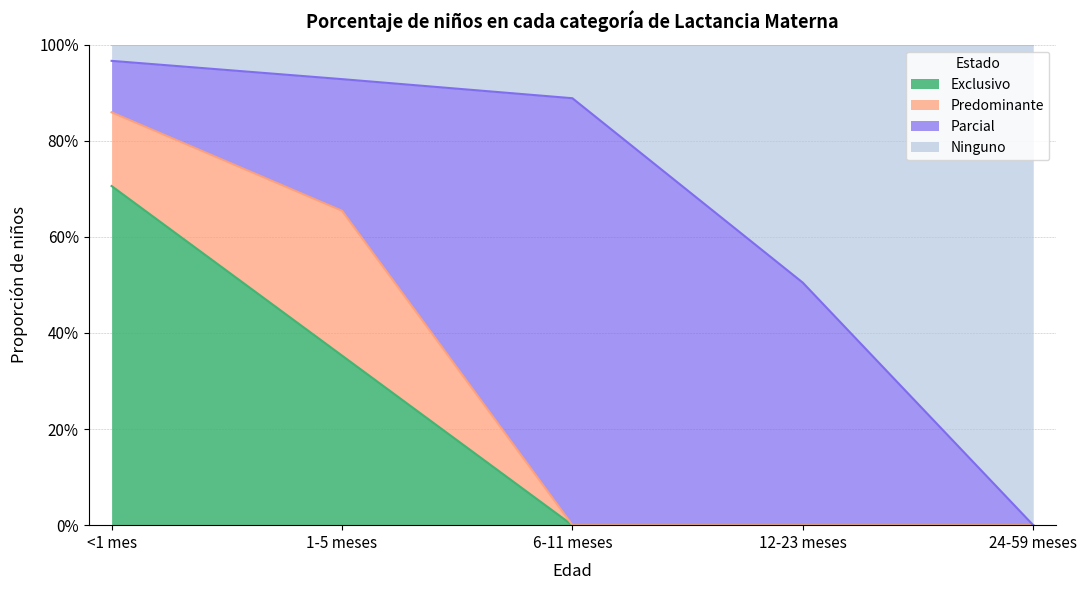

Does the chart have visible grid lines?

Yes